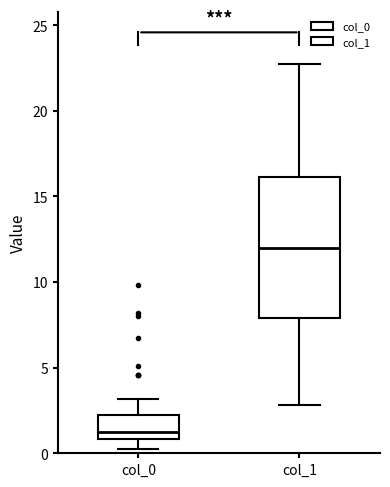

Which box's median line is the lowest?

col_0